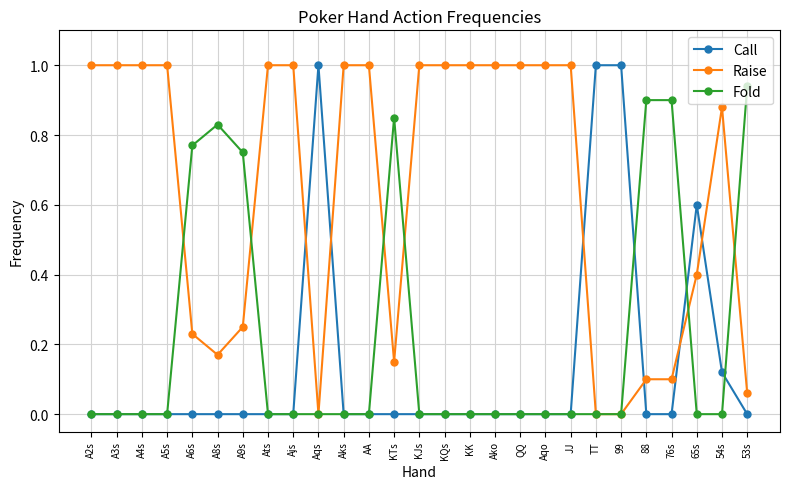

True or false: Fold has more than 1 points higher than both neighbors.

True